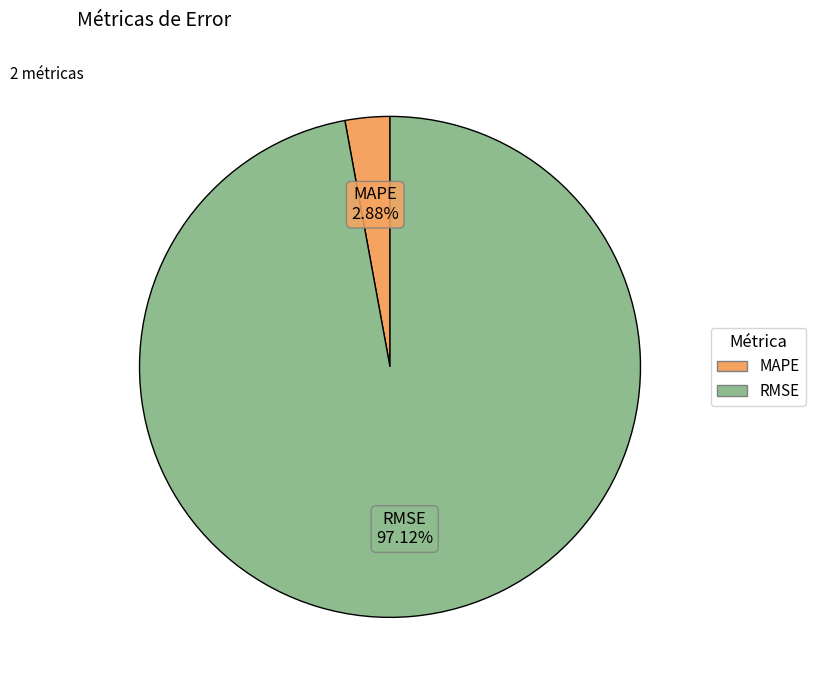

True or false: RMSE accounts for 84% of the total.

False